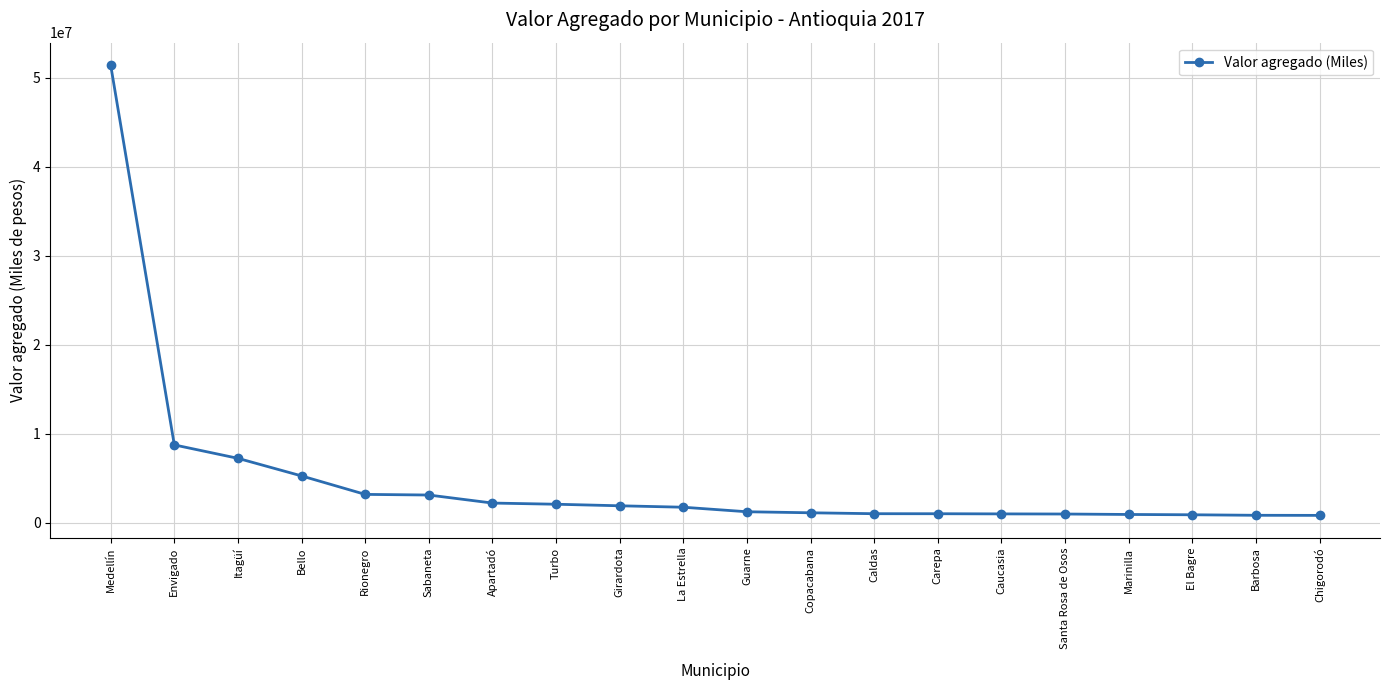

How many lines are shown in the chart?

1